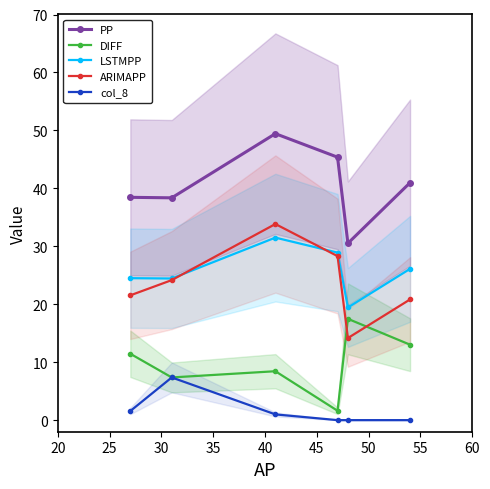

What is the maximum value for col_8?

7.4